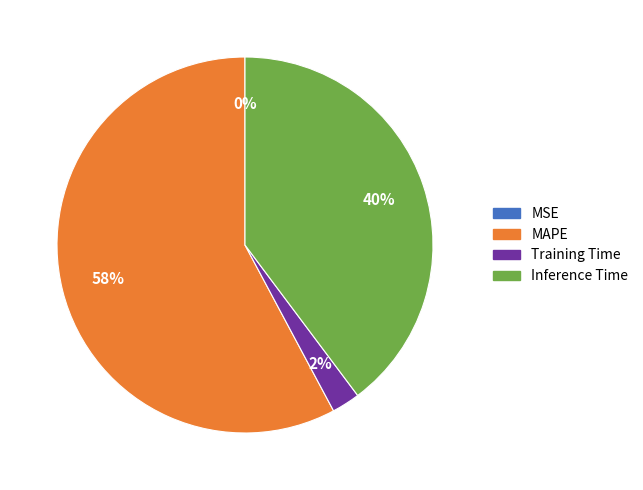

Which category has the biggest portion of the pie?

MAPE